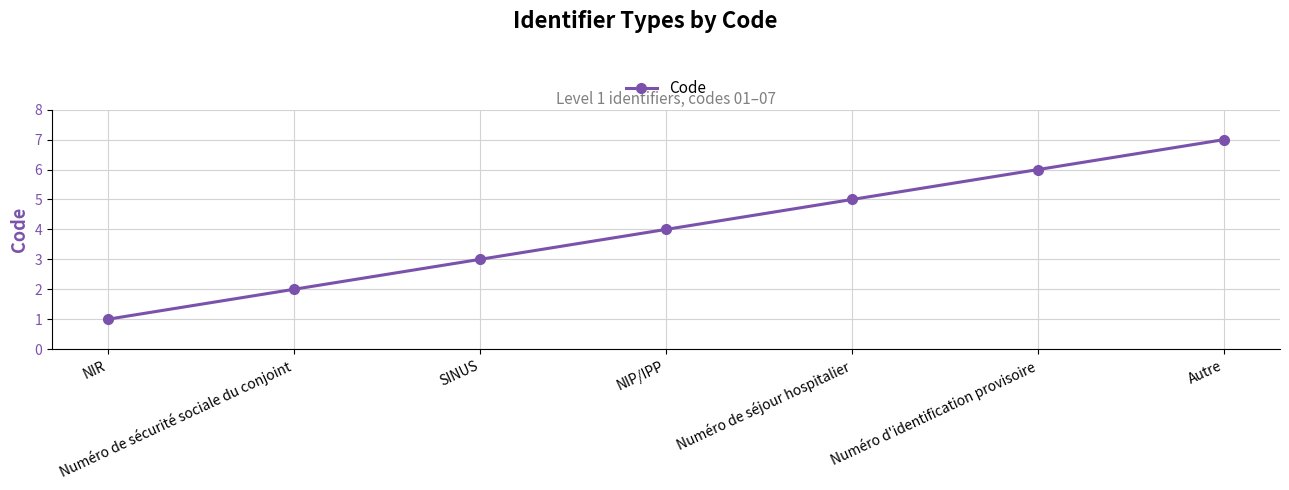

What is the ratio of the value at NIR to the value at SINUS?

0.3